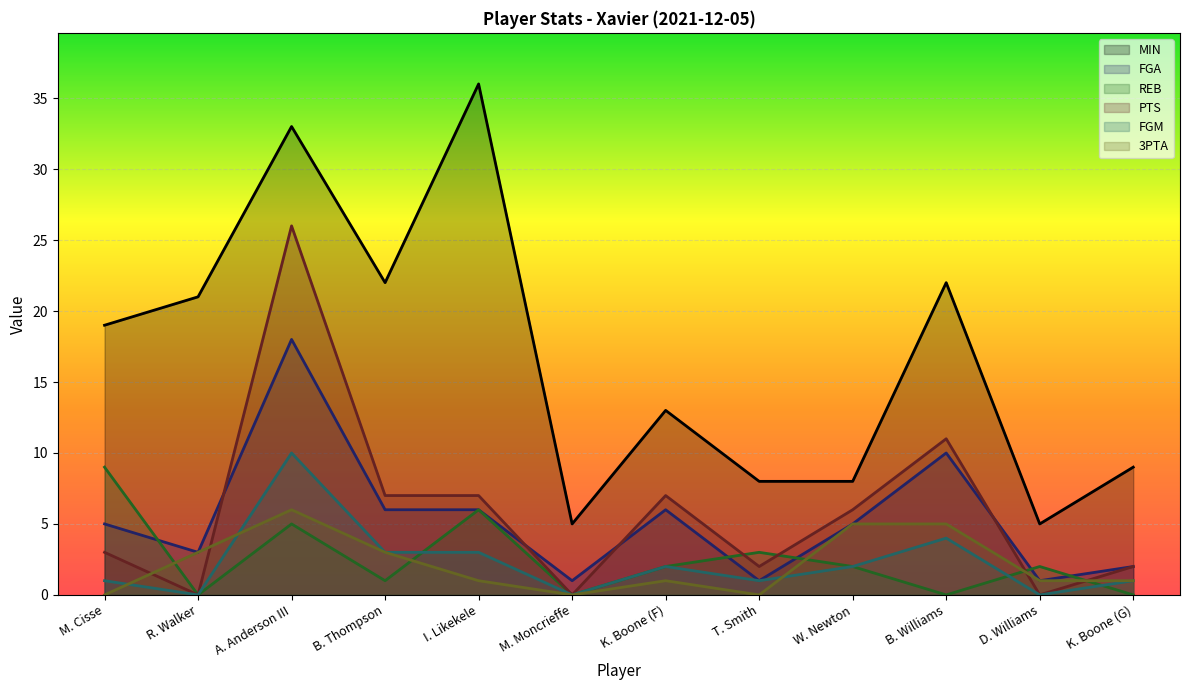

At which category does REB reach its first local valley?

R. Walker